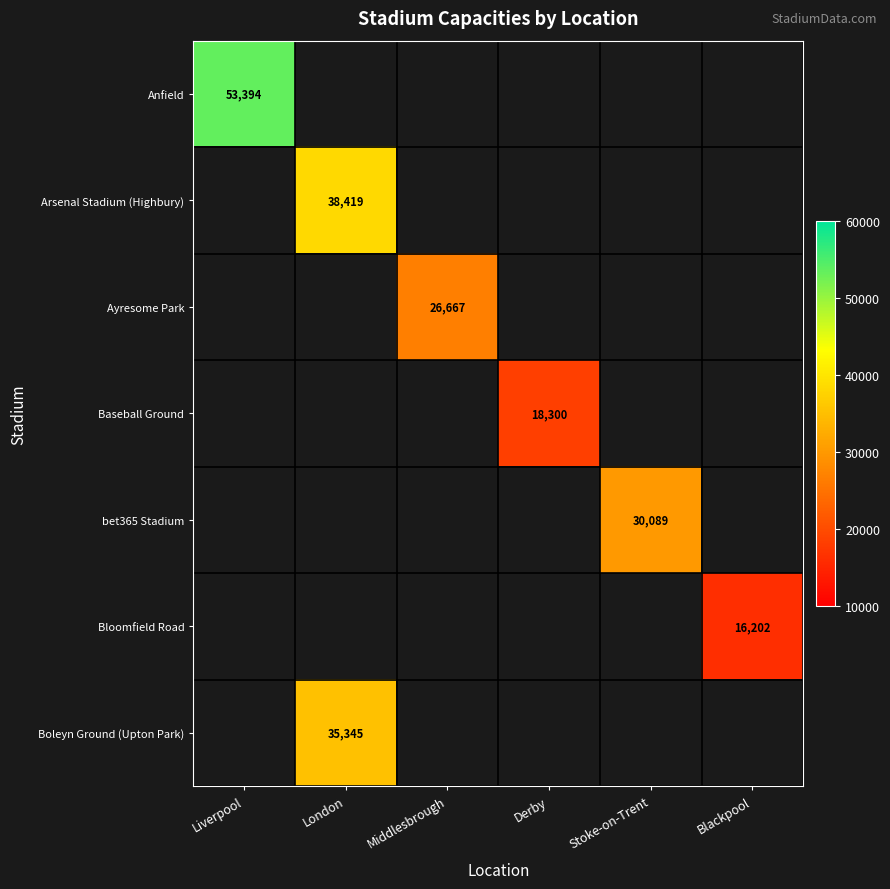

What is the maximum value shown in the chart?

53394.0